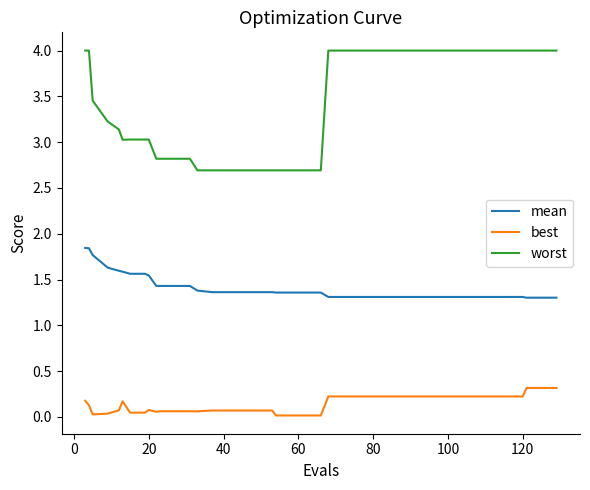

What is the sum of all worst values?

136.1